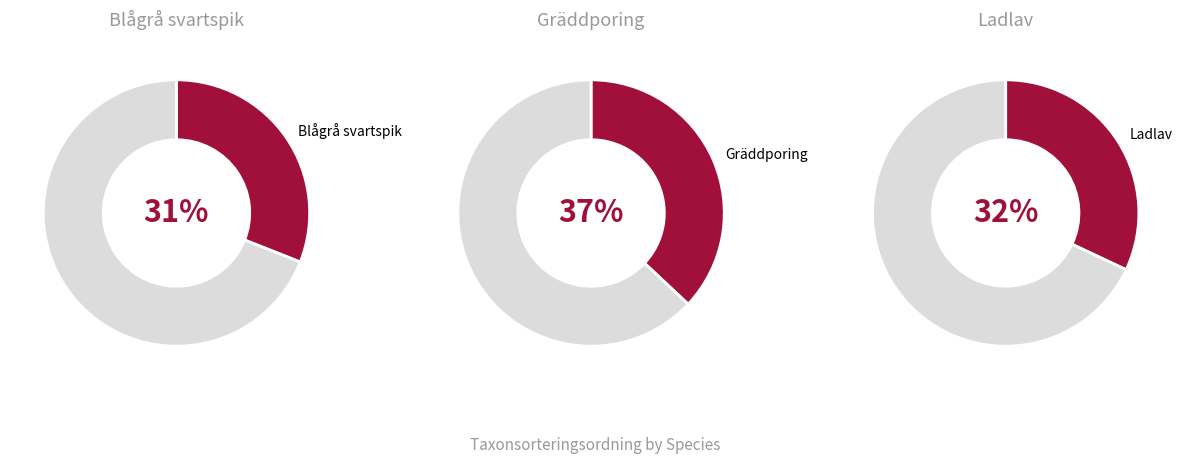

Which has a higher value, Gräddporing or Blågrå svartspik?

Gräddporing